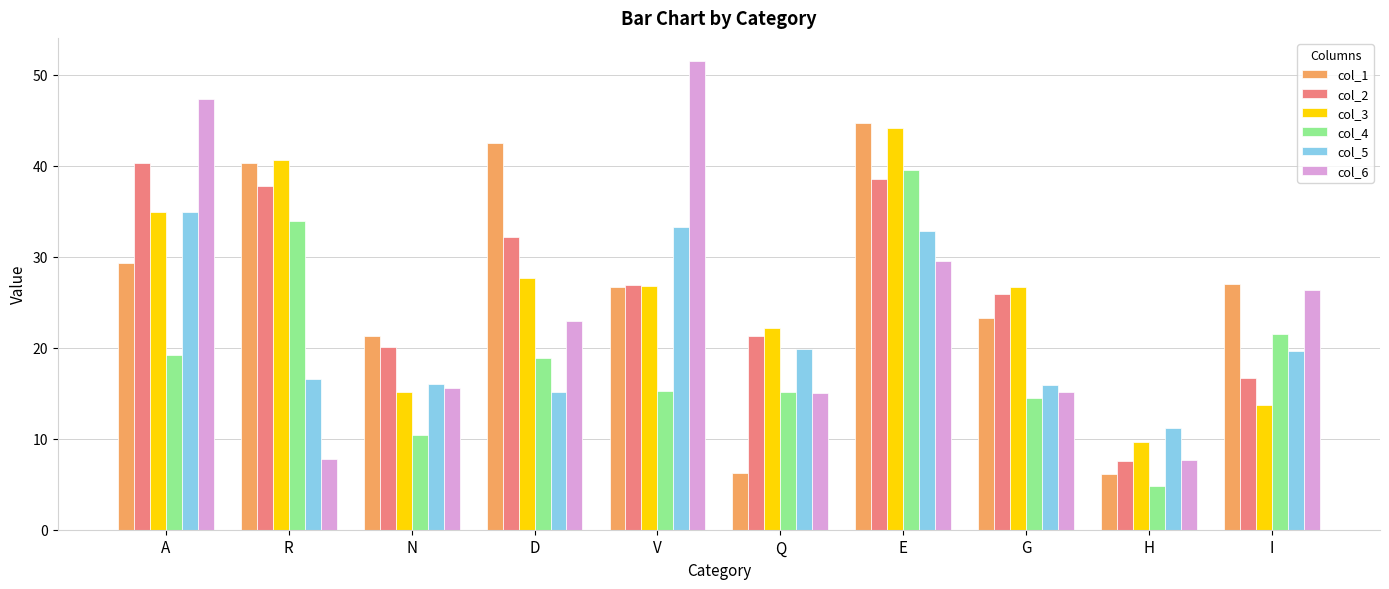

What is the sum of all col_1 values?

267.3